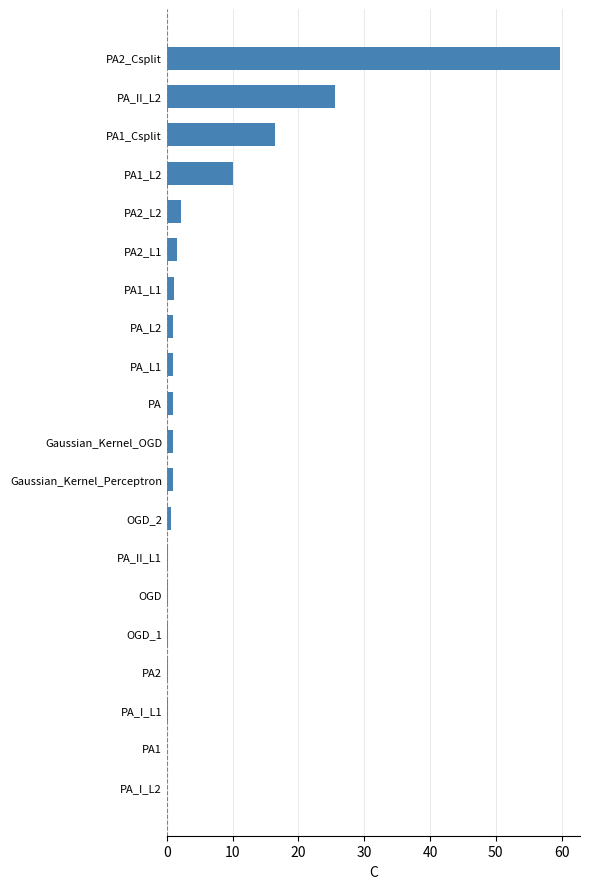

Are the bars horizontal?

Yes